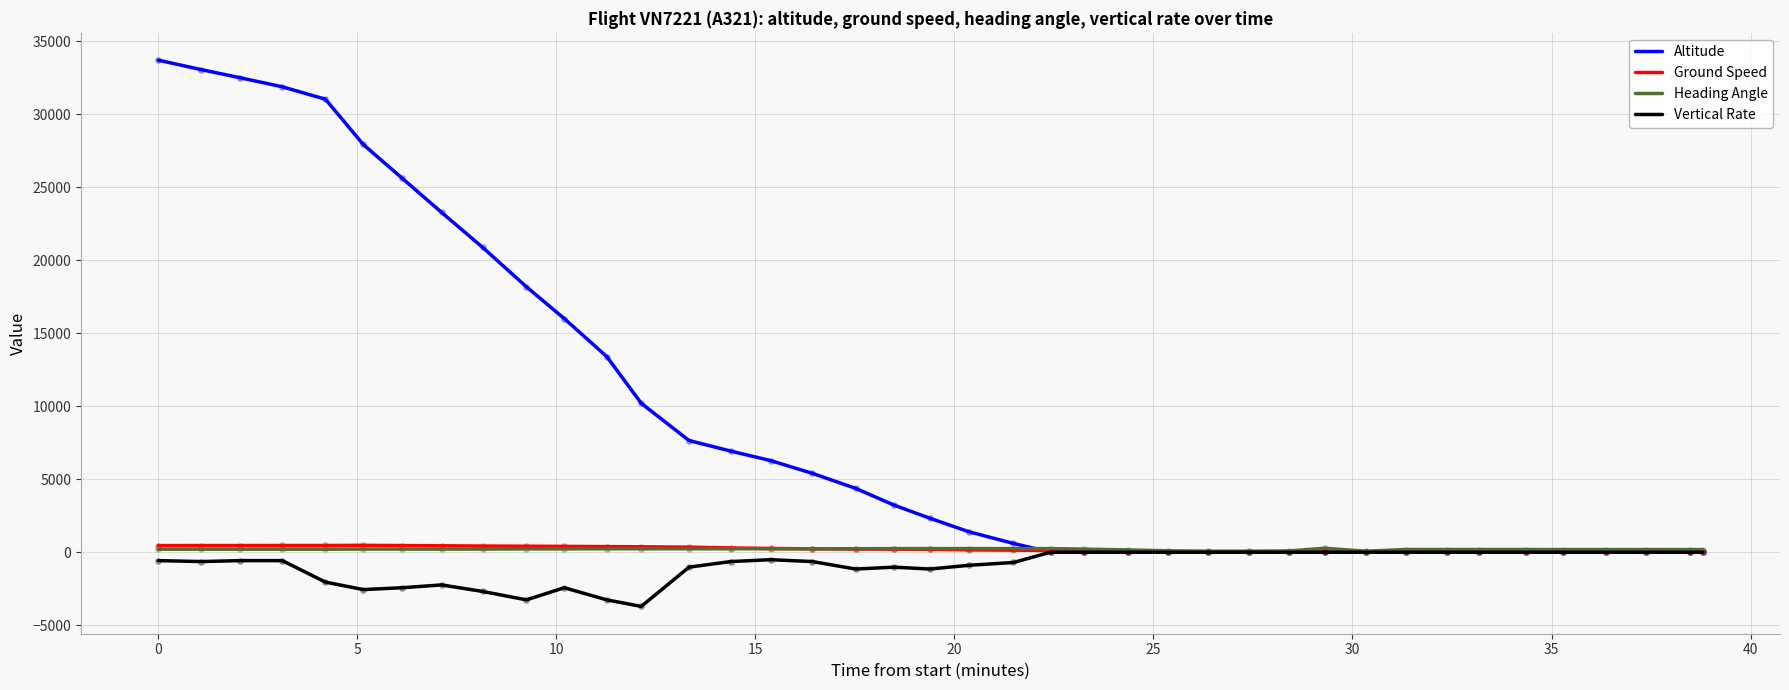

Which series has the largest total across all categories?

Altitude